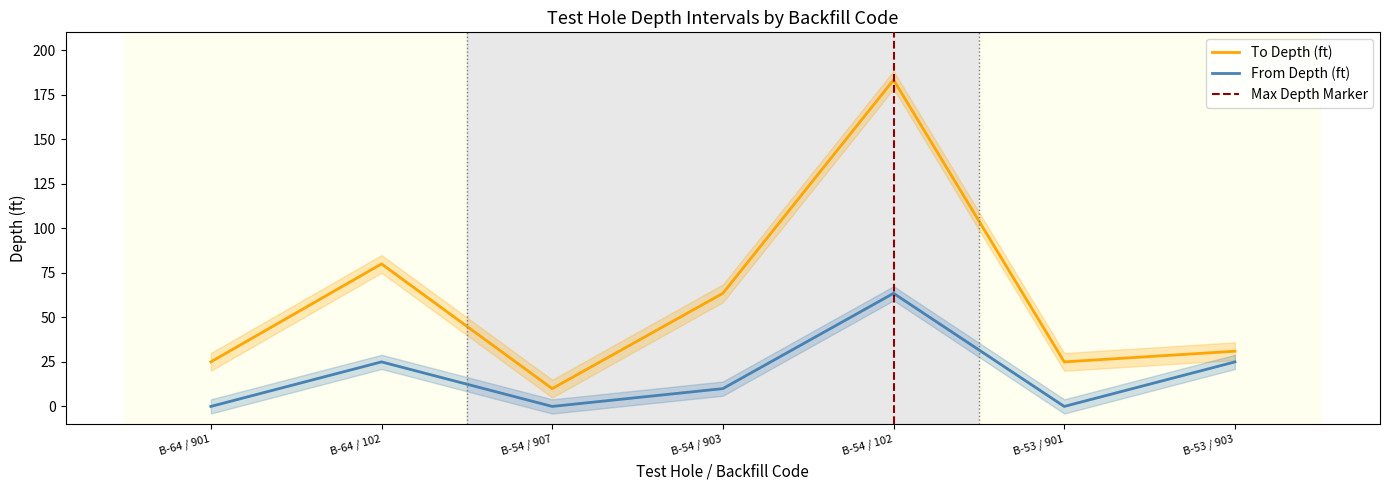

What is the label of the 5th point from the right?

B-54 / 907